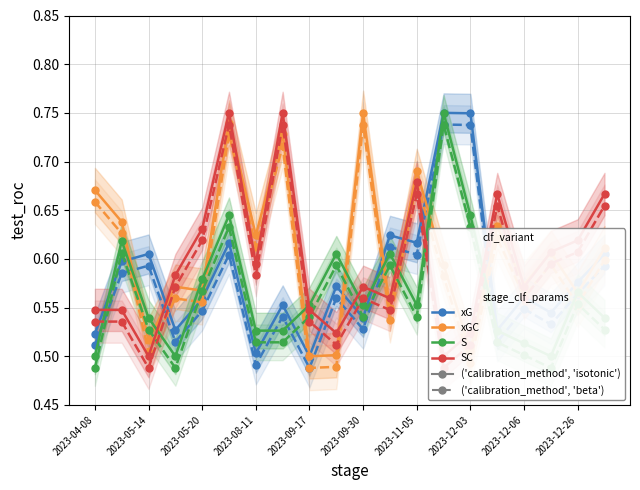

The value of SC at 2023-09-30 is 0.6. True or false?

True